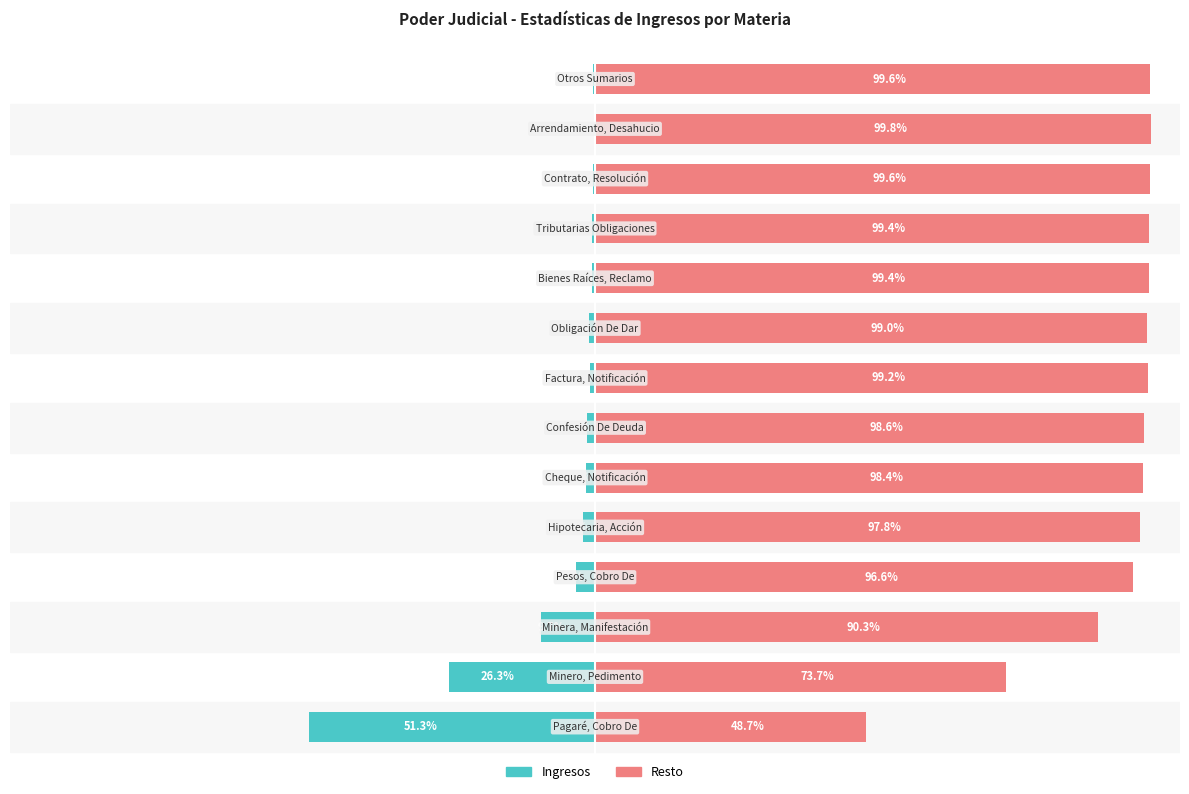

Count the number of categories in the chart.

14